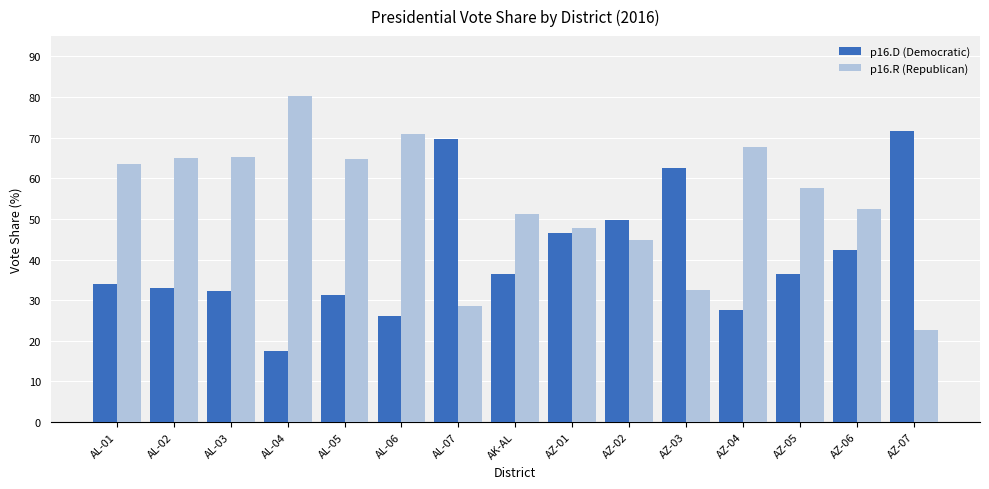

True or false: p16.R (Republican) has a value of 68.0 at AK-AL.

False